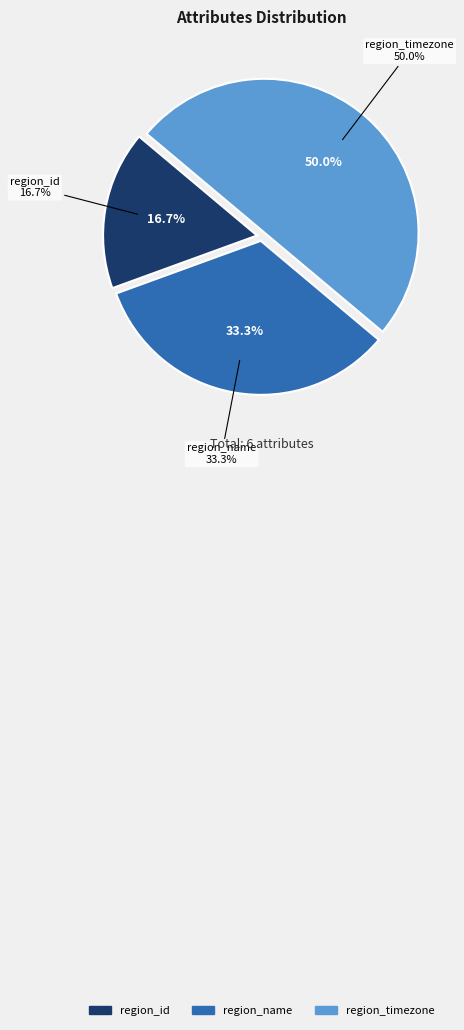

True or false: region_name accounts for 33% of the total.

True